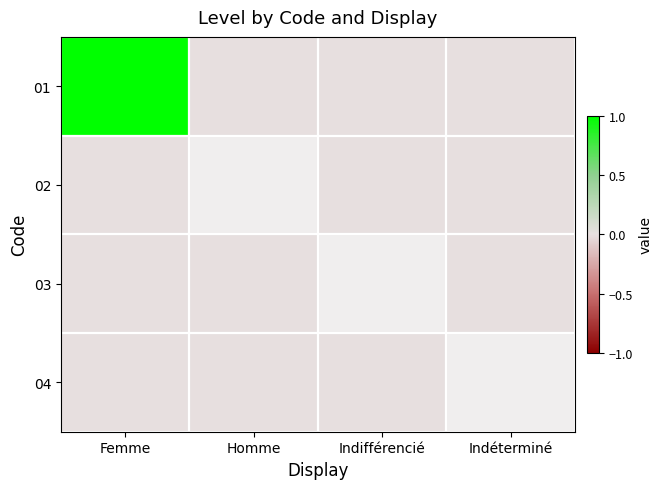

The value of 02 at Femme is 0.0. True or false?

True